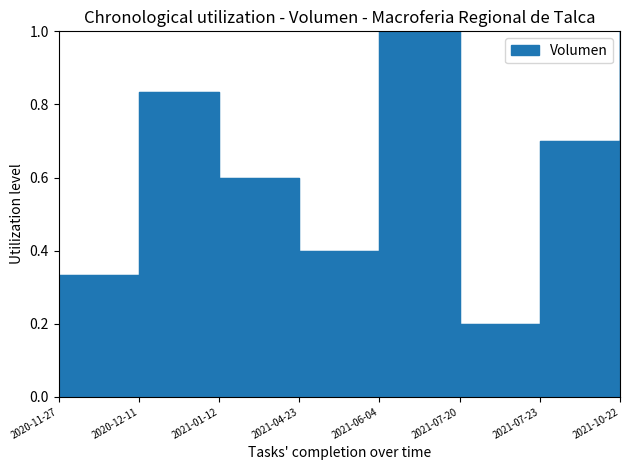

Count the number of categories in the chart.

8